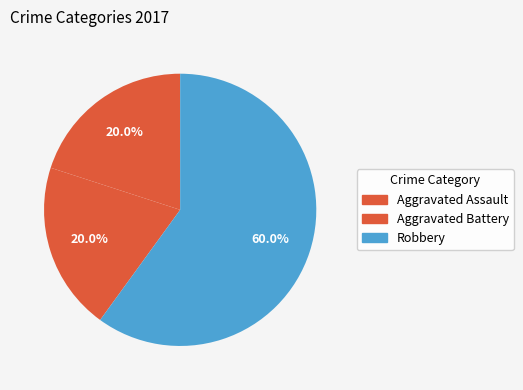

To the nearest percent, what is the difference between the largest and smallest slice percentages?

40%